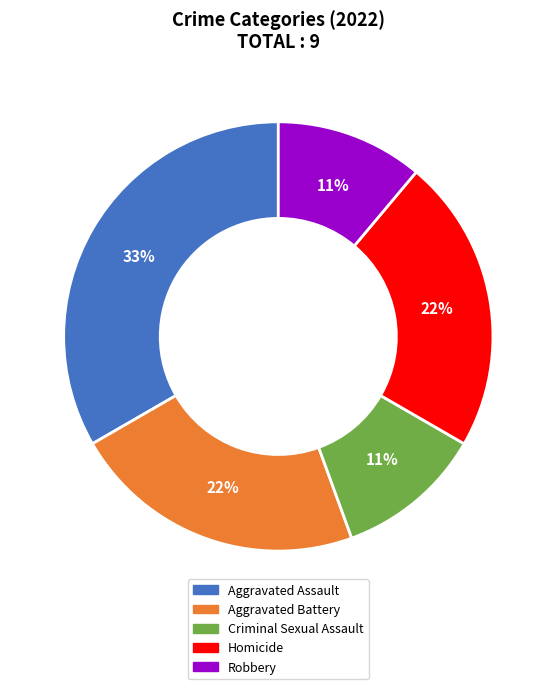

Which slice is the largest?

Aggravated Assault